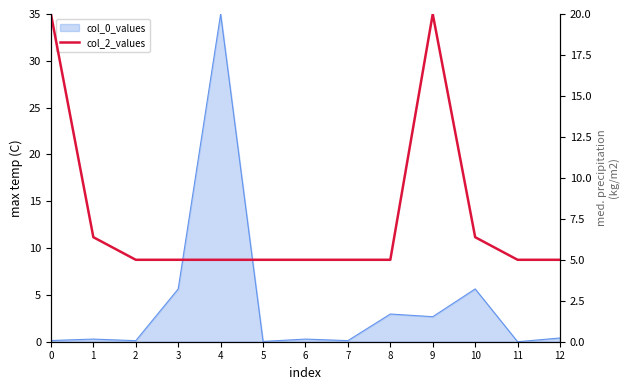

The chart shows a value of 5.0 at 5. True or false?

True